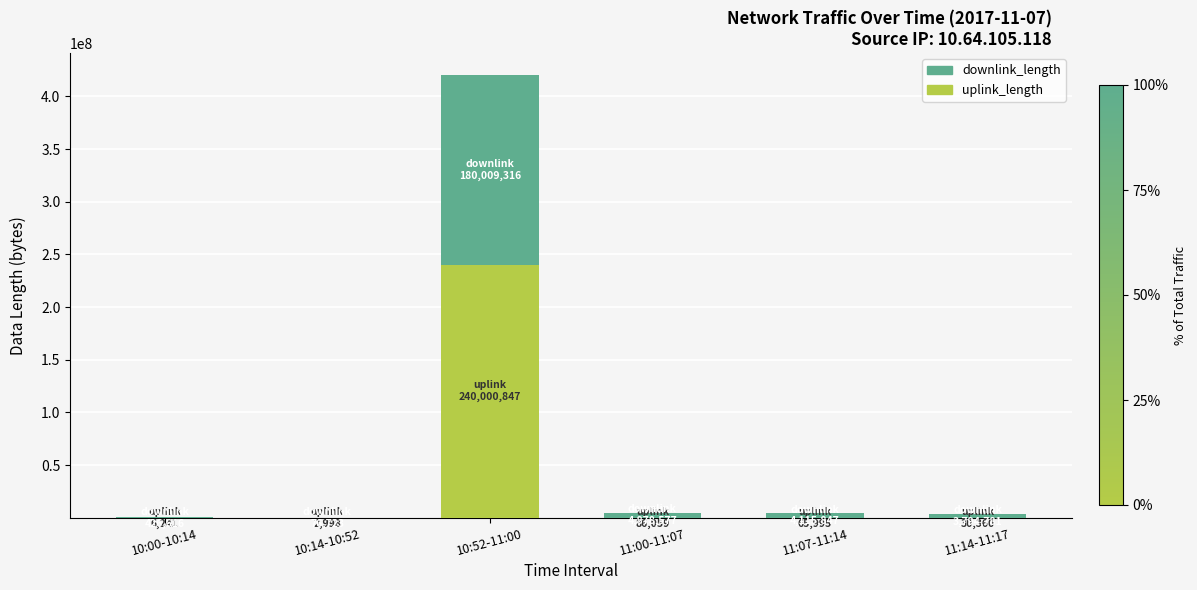

At which category is the sum across all series the highest?

10:52-11:00